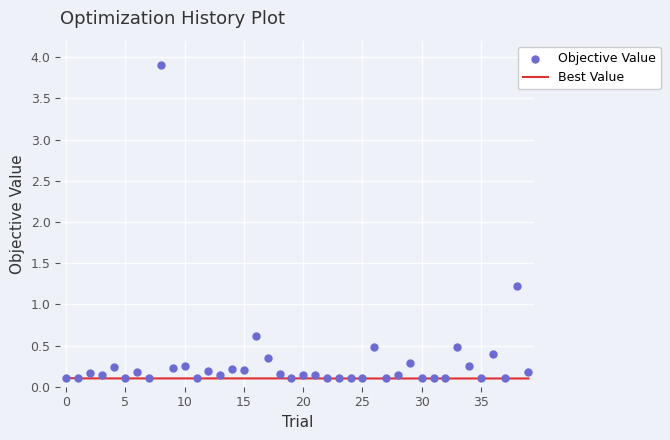

What is the total value across all series at 37?

0.2